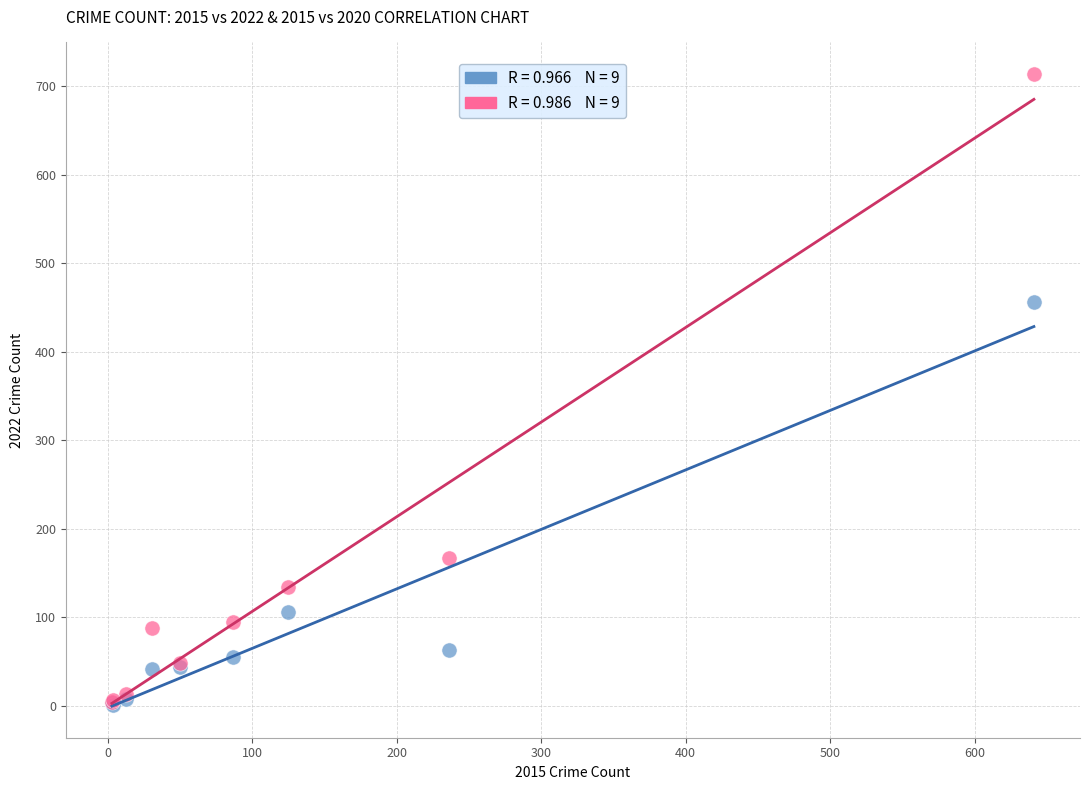

Across all series, what Y value is closest to 357?

456